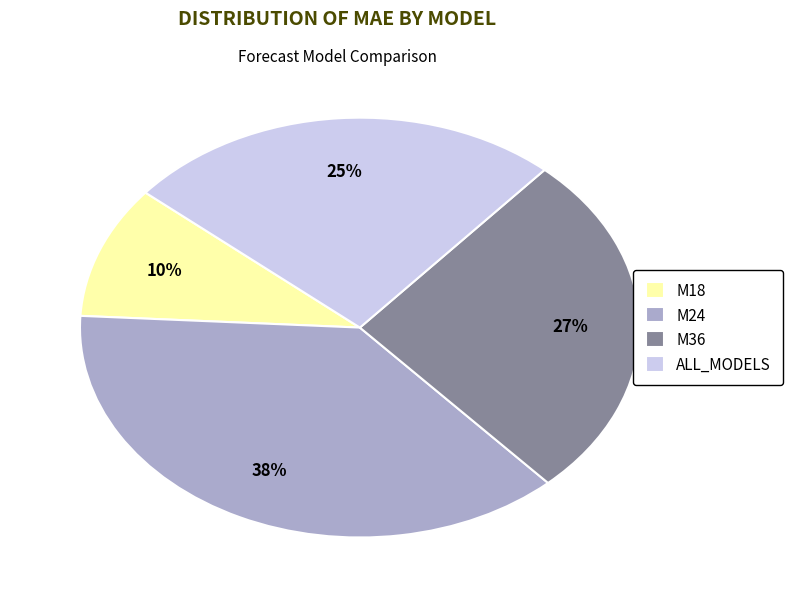

Does M24 account for over 50% of the chart?

No